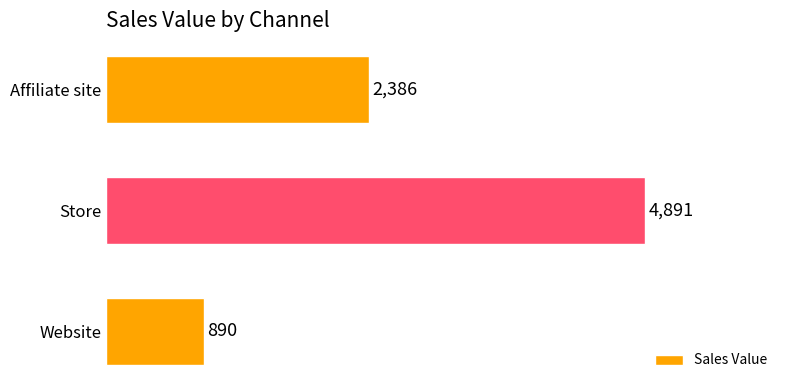

Reading bottom to top, what are all the values shown in this chart?

Website=890	Store=4891	Affiliate site=2386